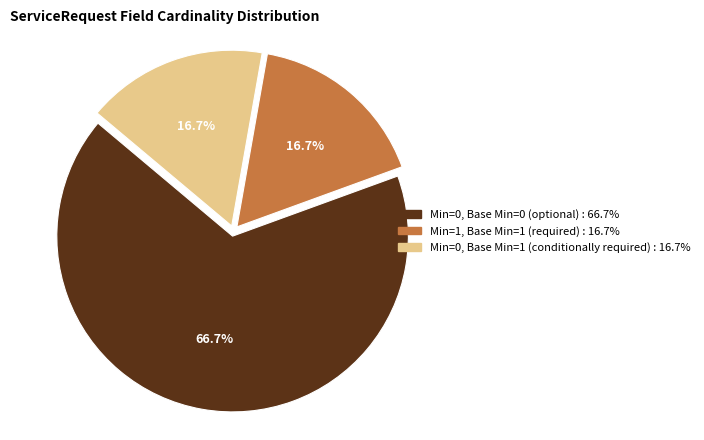

How many slices are in this pie chart?

3